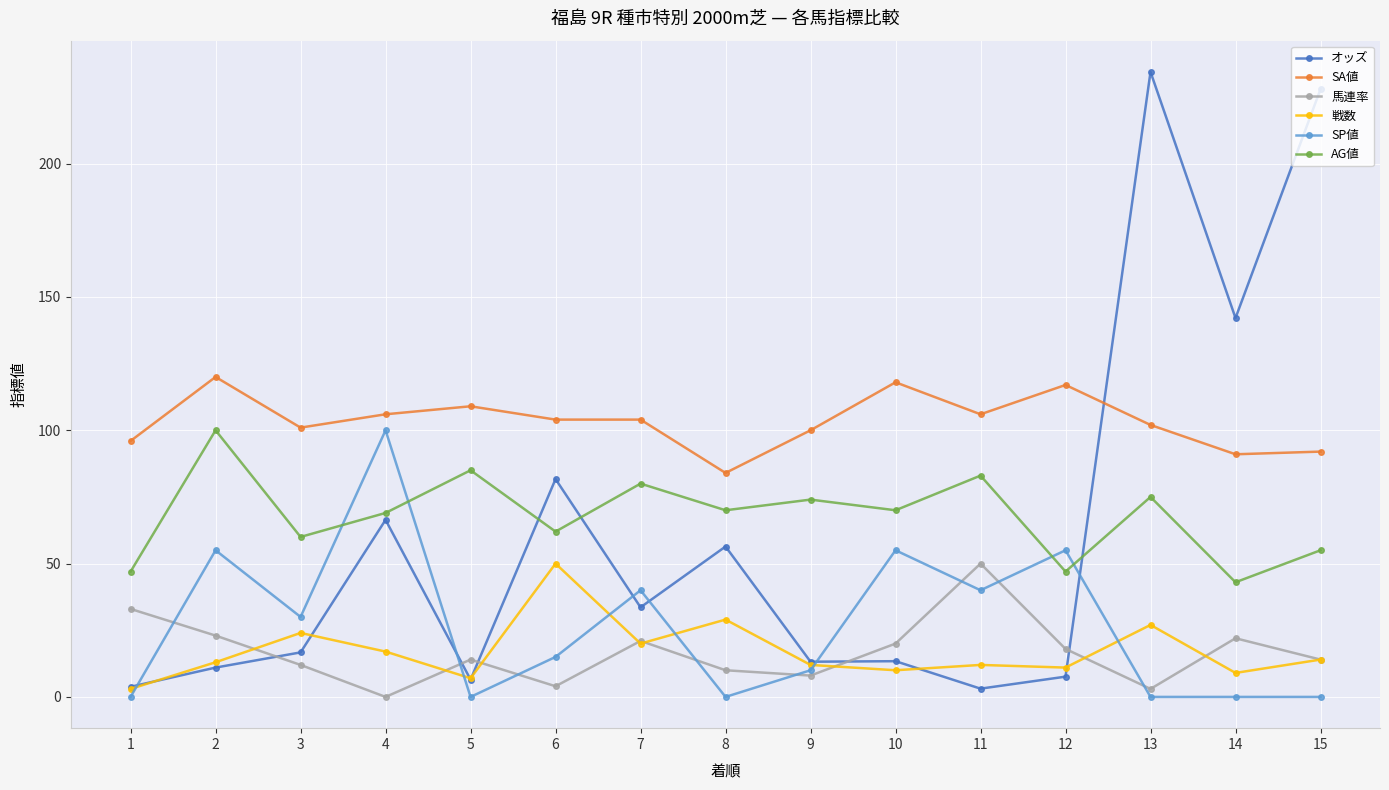

Which series has the largest total across all categories?

SA値